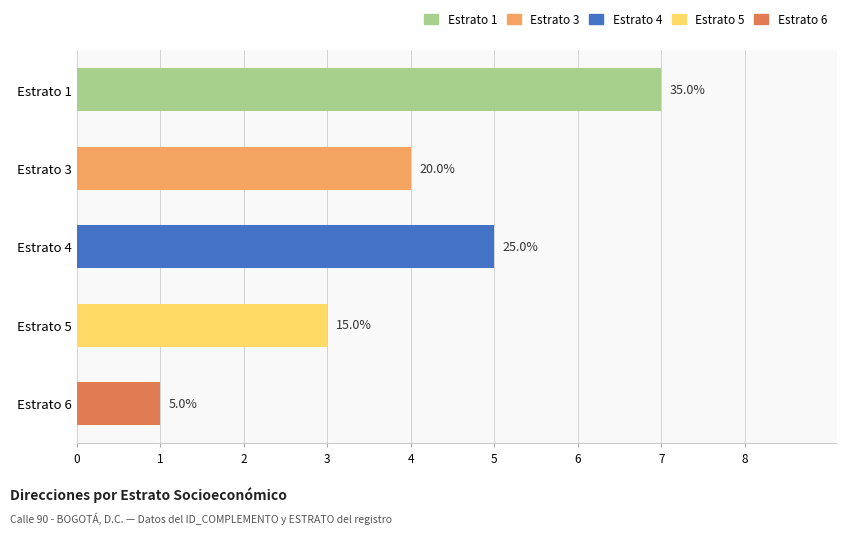

Are the bars horizontal?

Yes